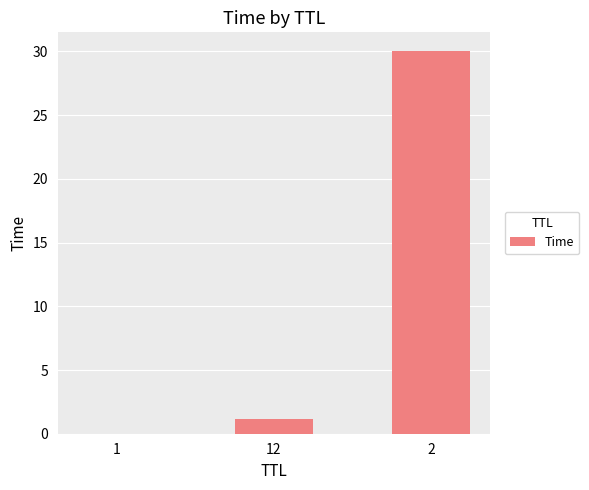

At which label is the value closest to 15?

12